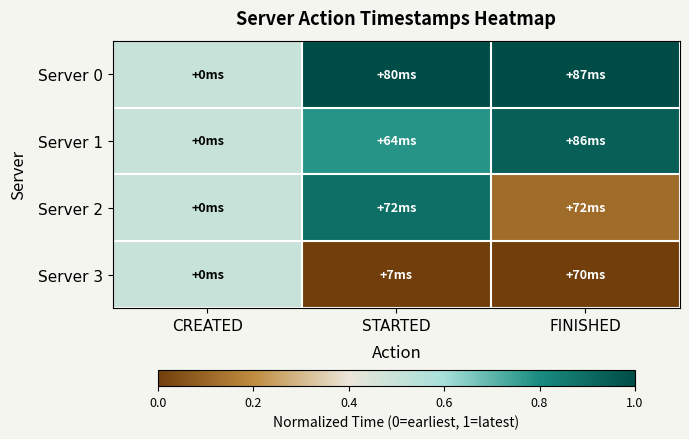

Rank the series by their maximum value, from highest to lowest.

Server 0, Server 1, Server 2, Server 3